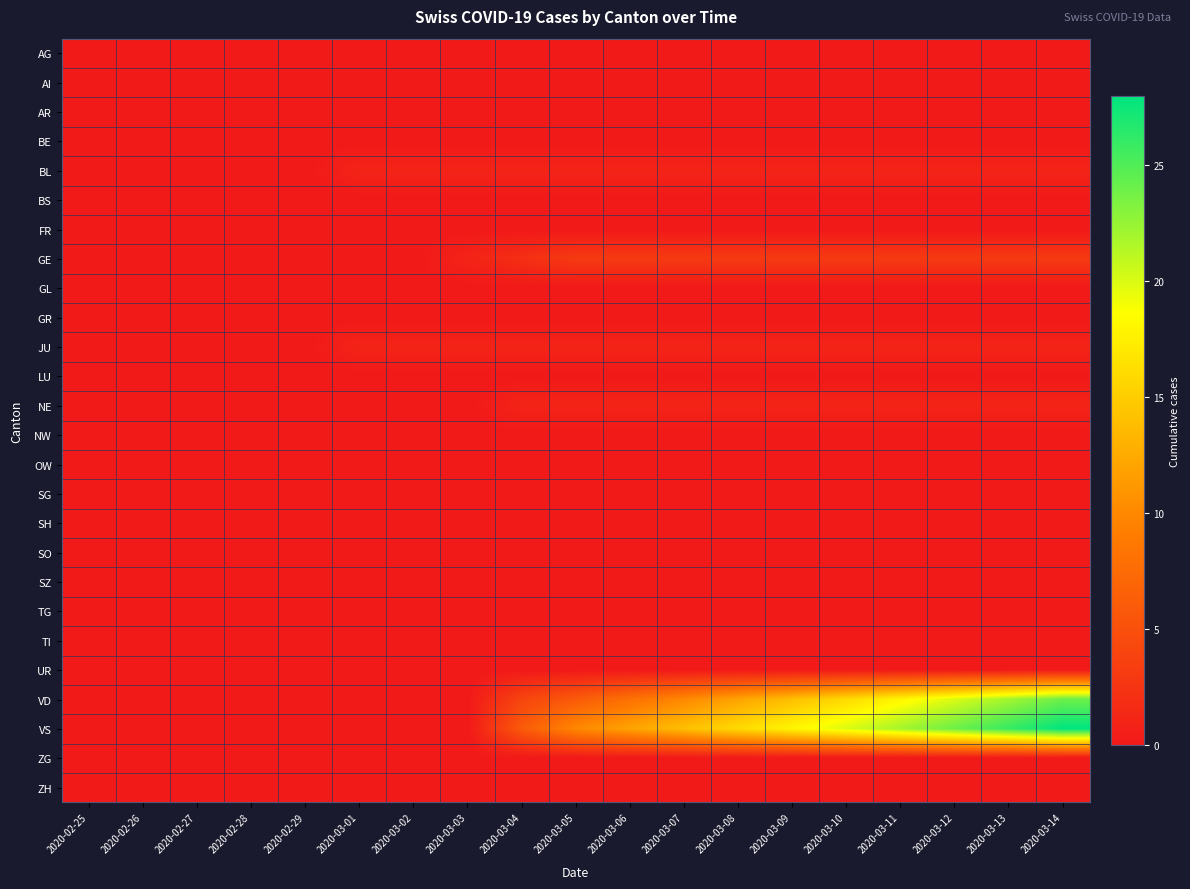

What is the spread (max minus min) of values at 2020-03-12?

24